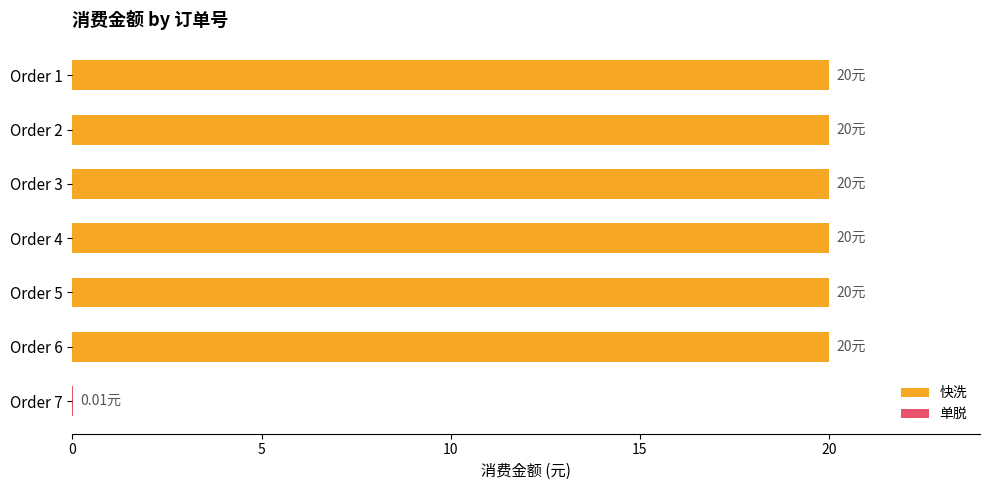

What is the sum of all values?

120.0